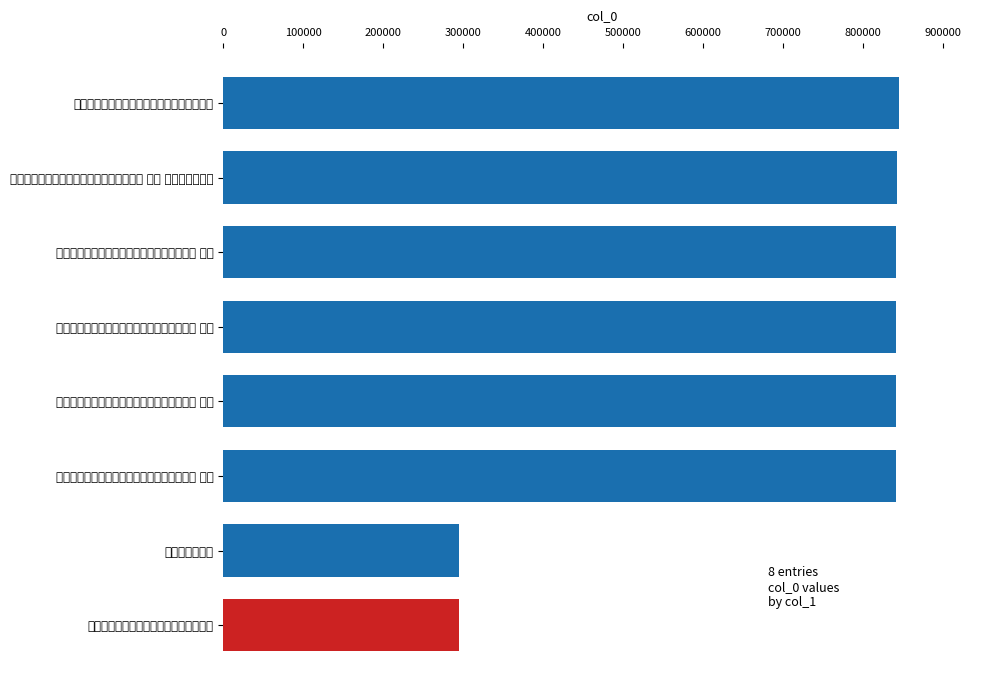

Are the bars grouped side by side (vs. stacked)?

No